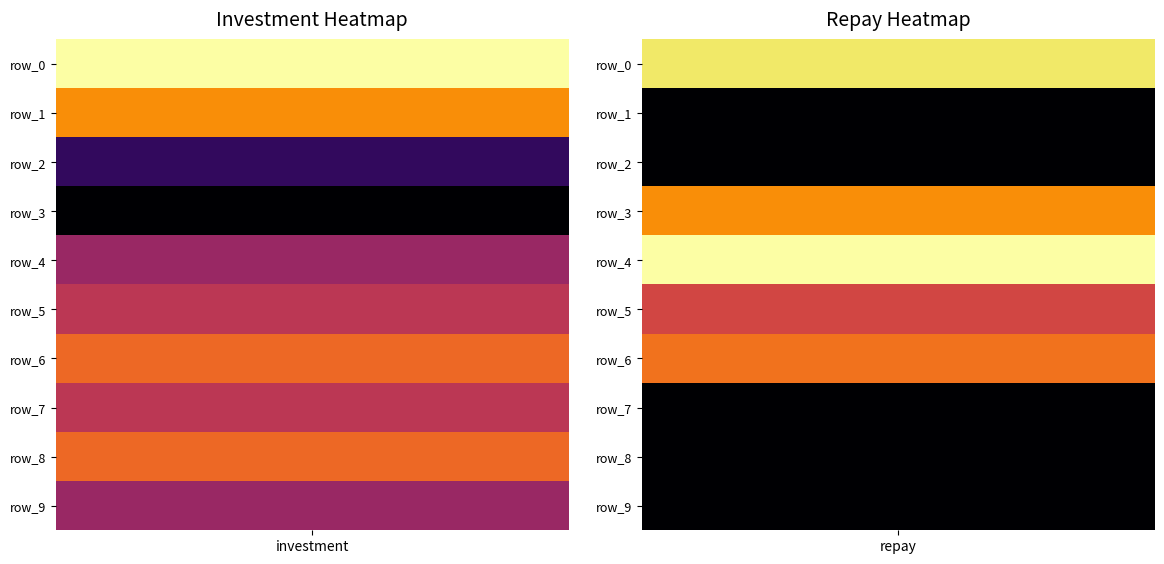

The value of 1 at 1 is 5.1. True or false?

False